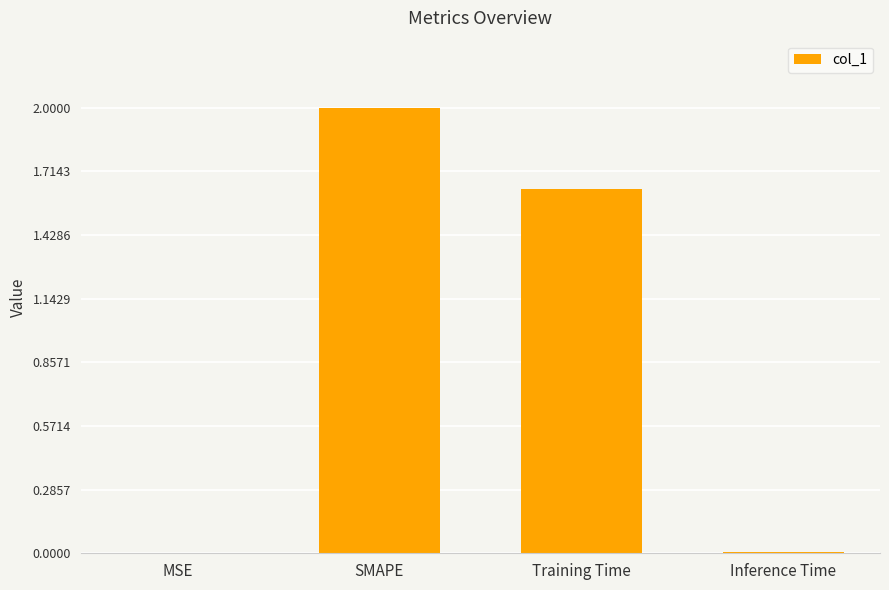

Between Inference Time and Training Time, which is larger?

Training Time